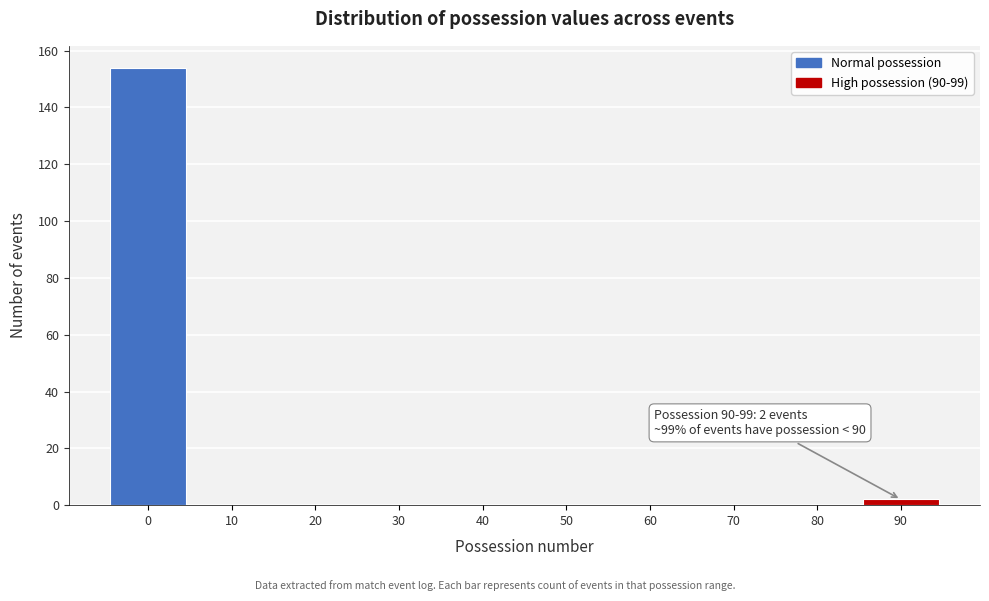

Reading right to left, what are all the values shown in this chart?

90=2	80=0	70=0	60=0	50=0	40=0	30=0	20=0	10=0	0=154